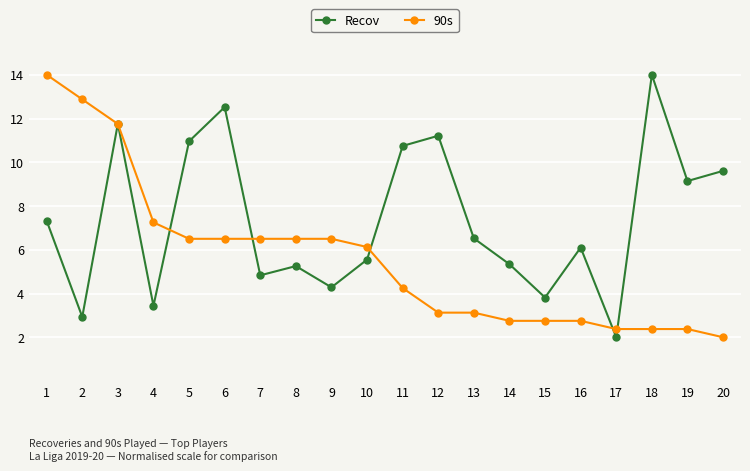

List the series in order of their overall mean, lowest first.

90s, Recov